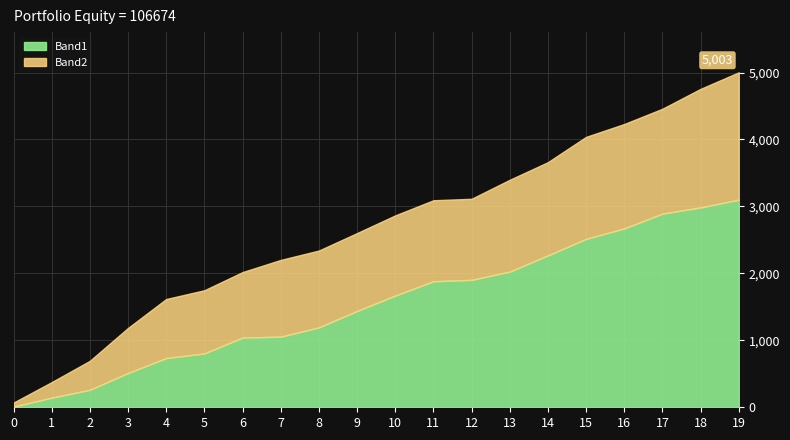

What is the difference between the highest and lowest values at 9?

229